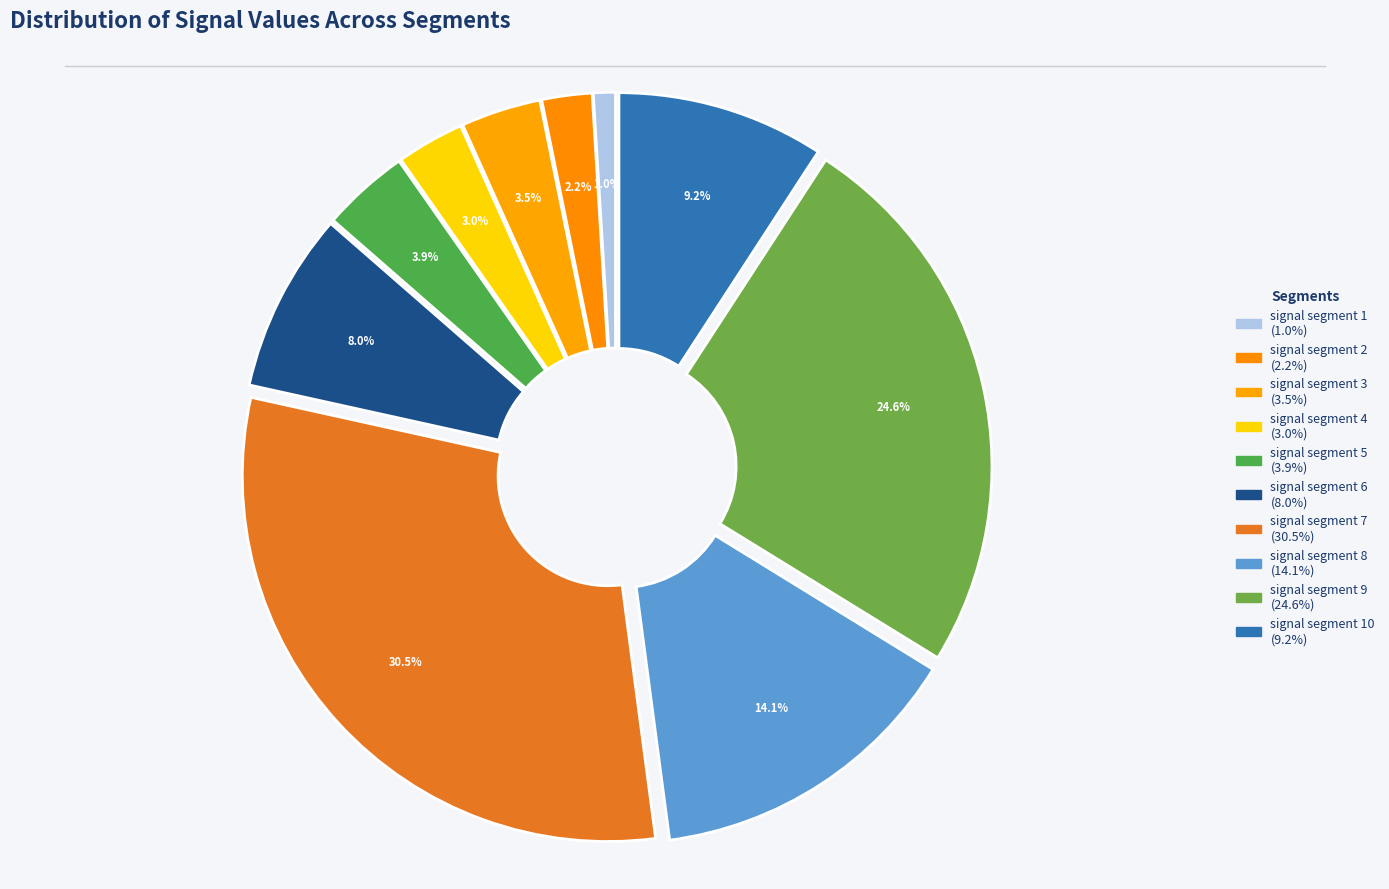

True or false: signal segment 2 accounts for 2% of the total.

True